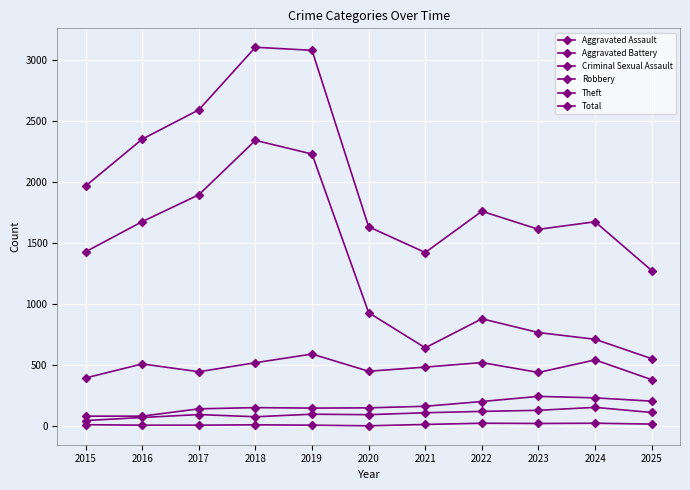

Does the chart have visible grid lines?

Yes